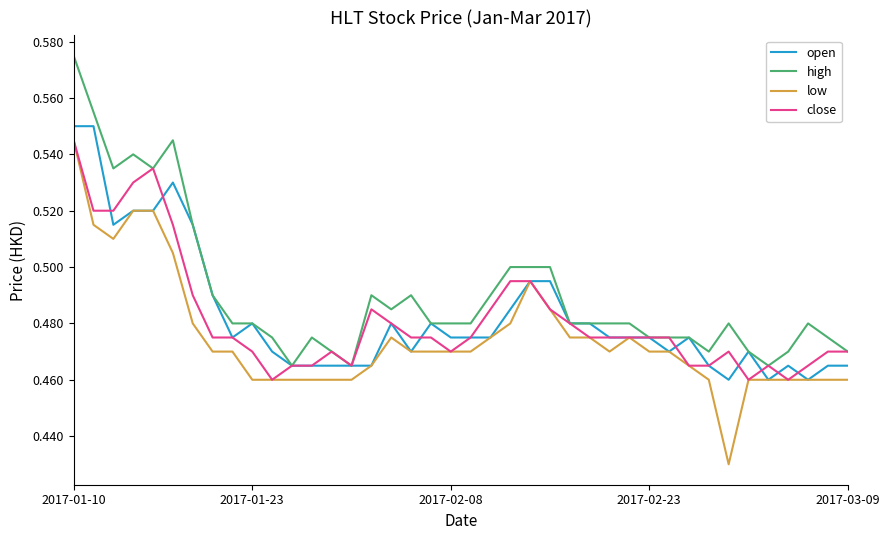

Which series has the widest spread of values?

low